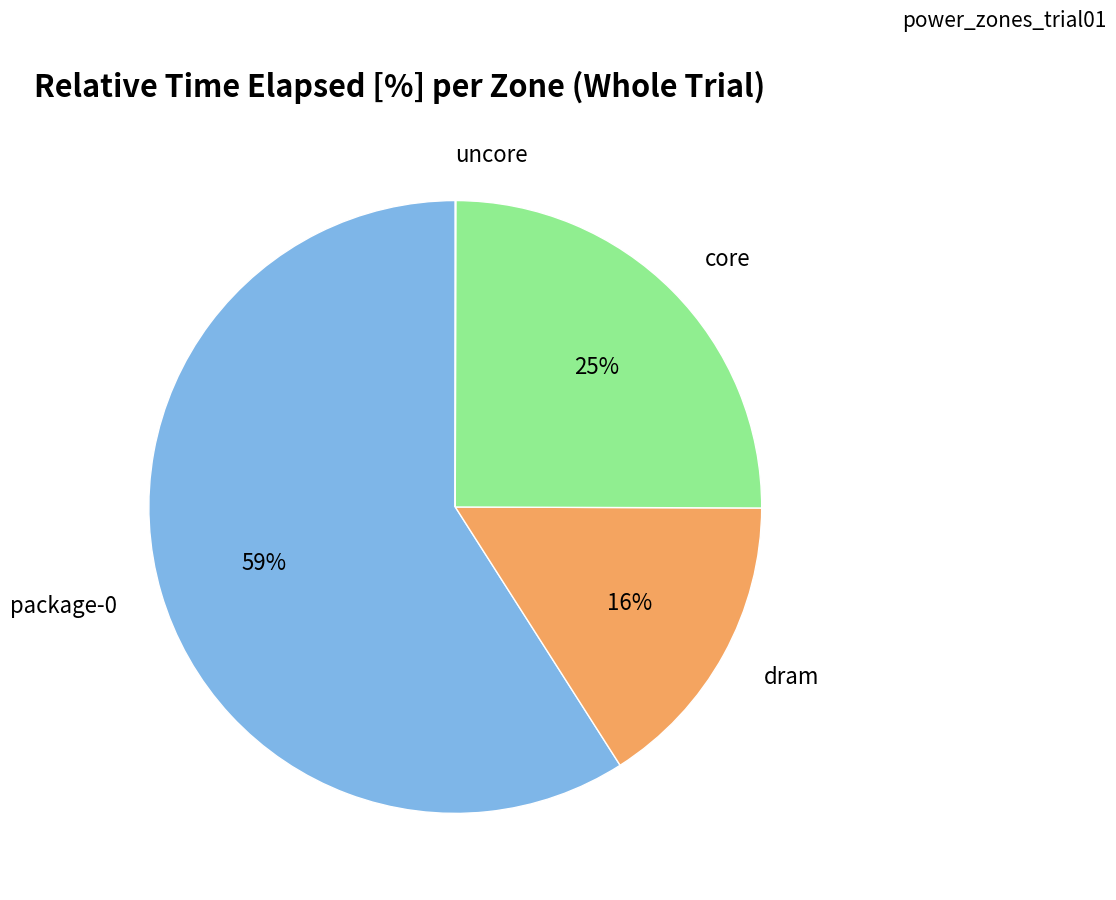

To the nearest percent, what is the difference between the largest and smallest slice percentages?

59%